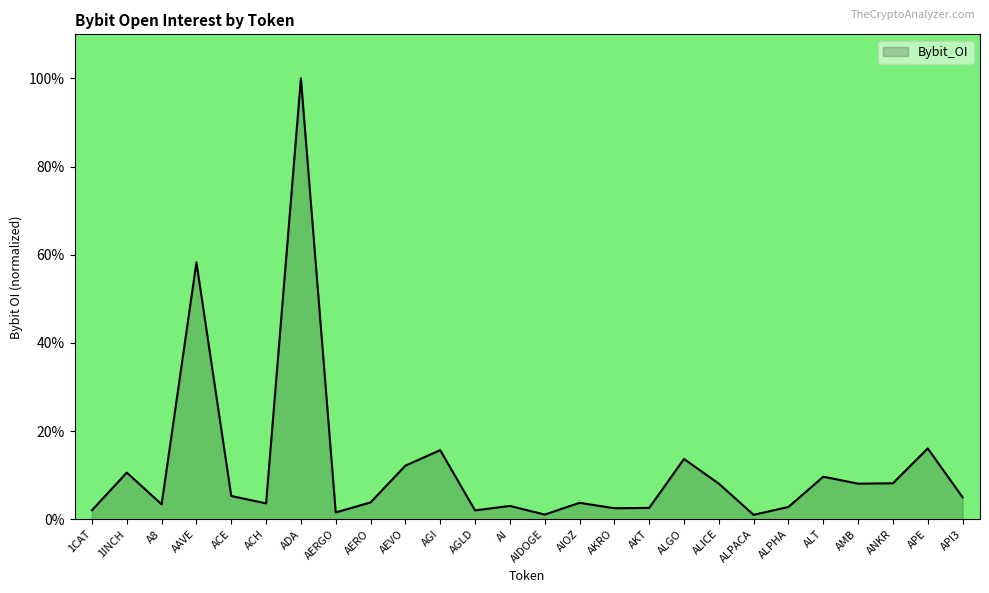

What is the greatest value displayed?

100.0